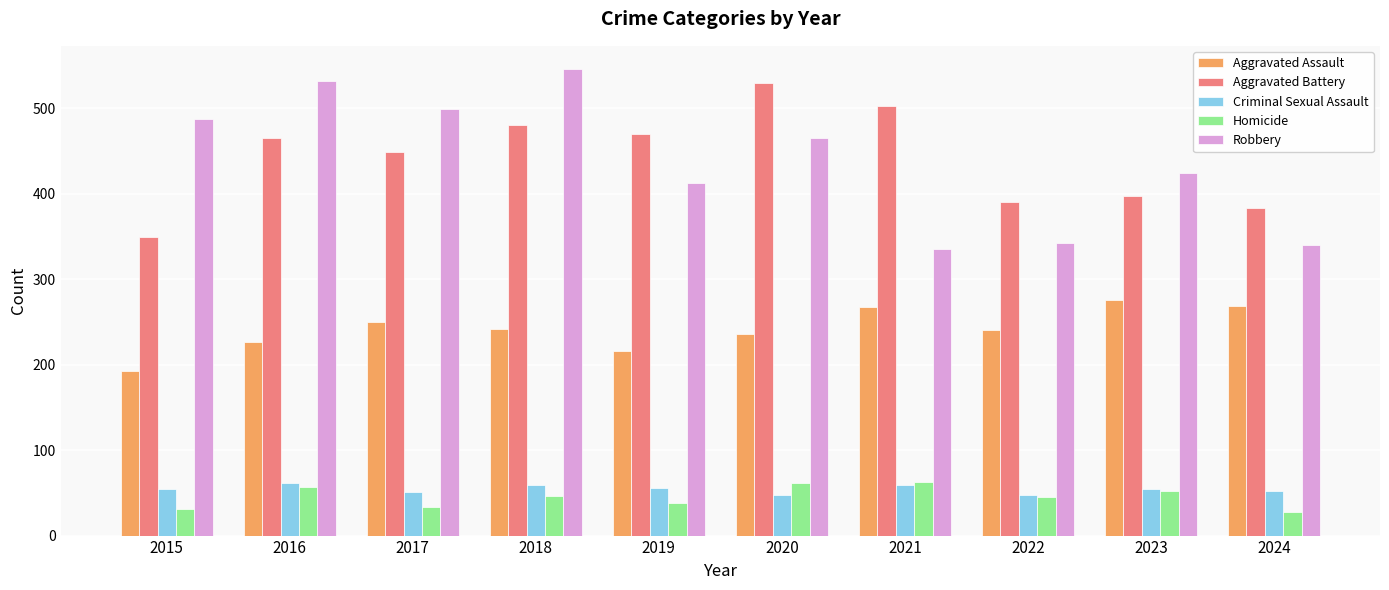

Which series changed the most between 2015 and 2016?

Aggravated Battery